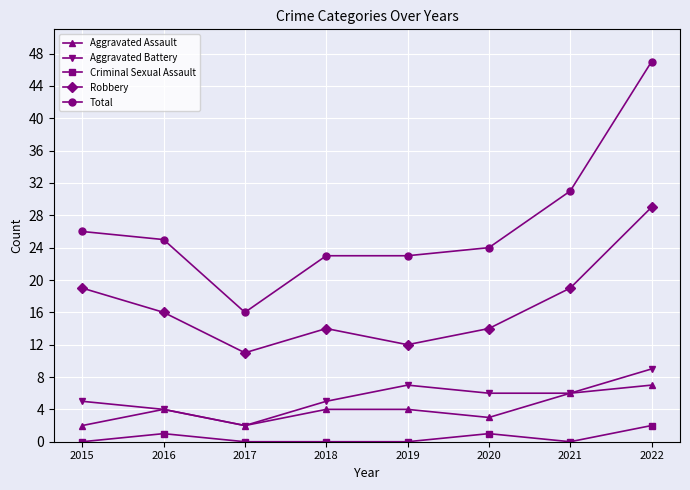

What is the lowest value of the Aggravated Battery series?

2